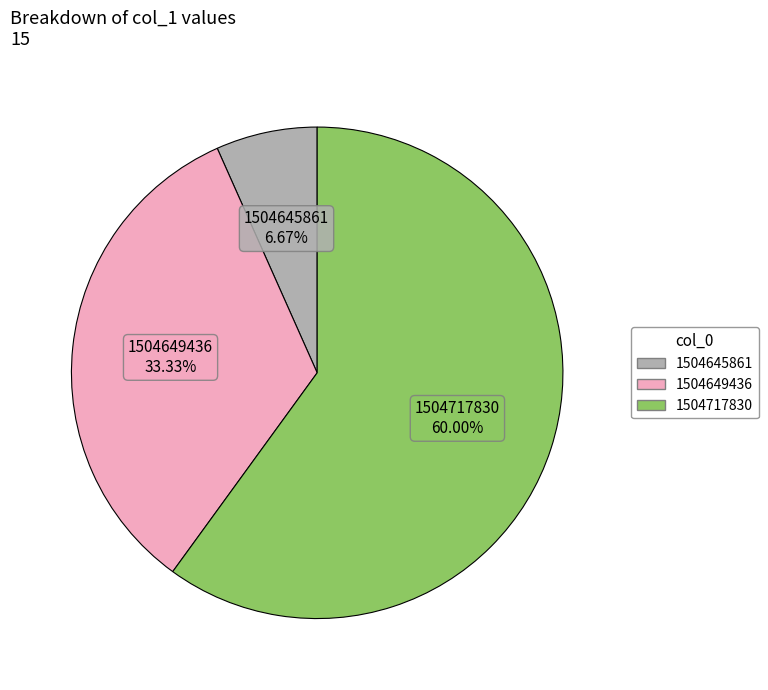

Is there any slice that represents more than half of the pie?

Yes